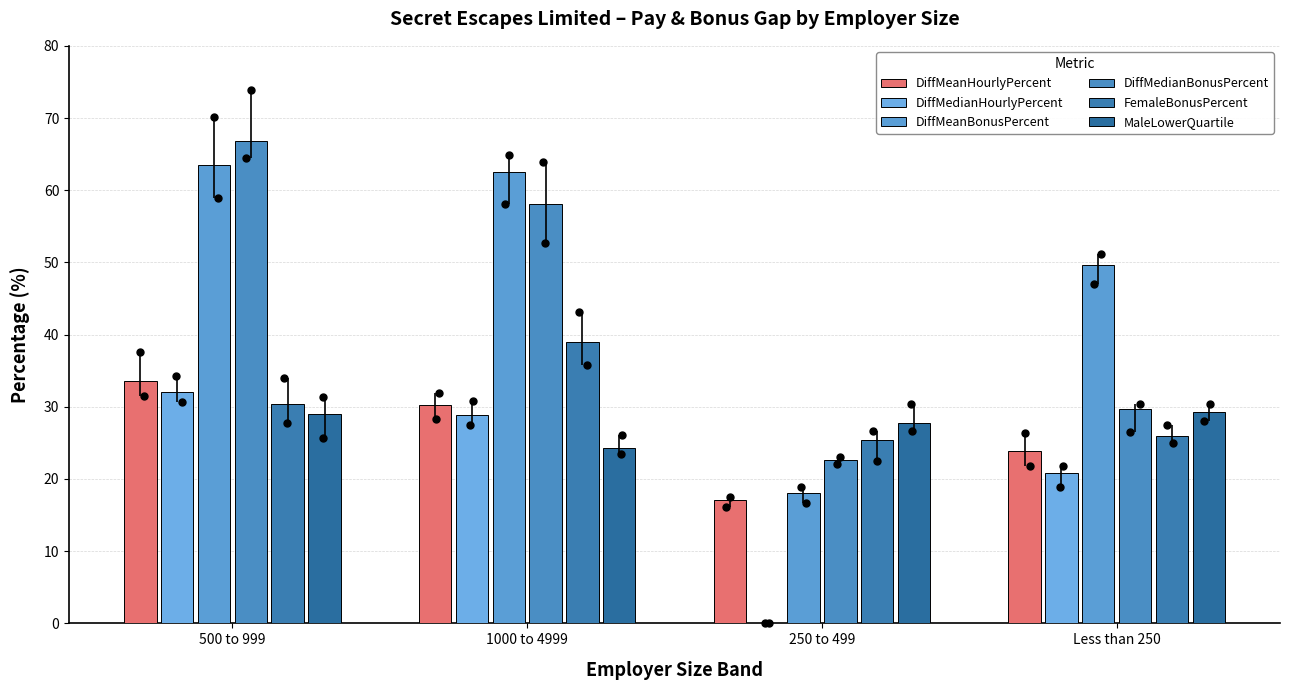

Which series has the widest spread of Y values?

DiffMeanBonusPercent